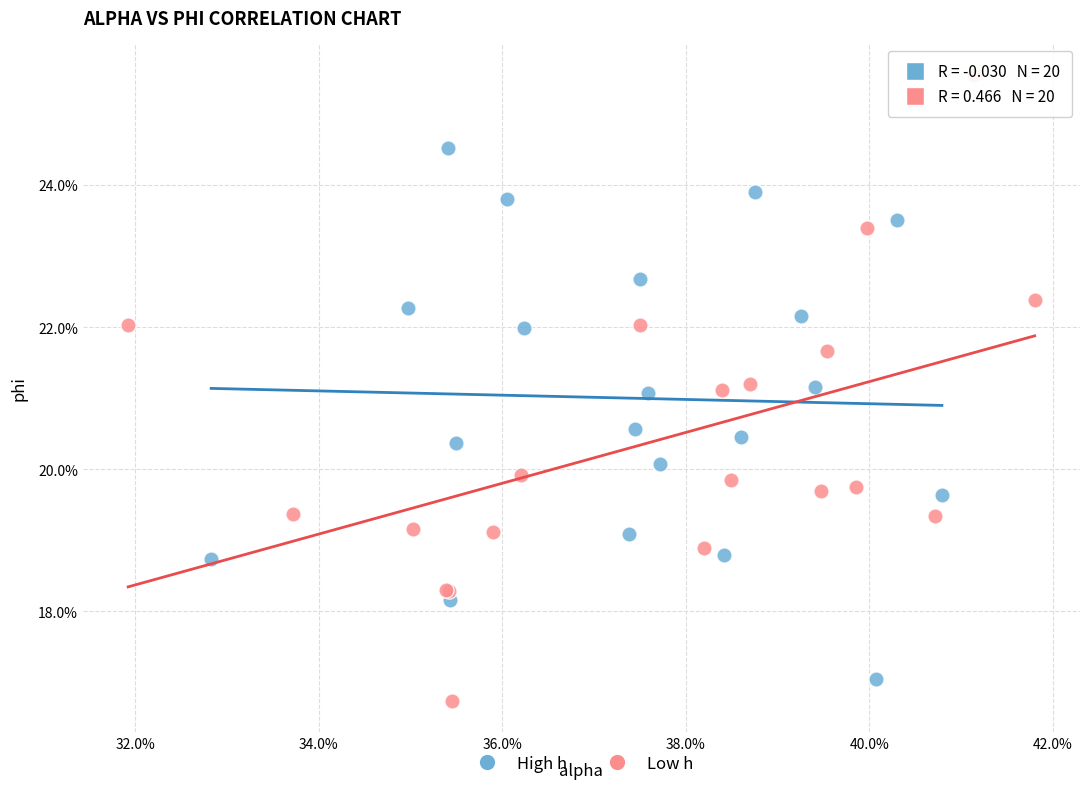

Which series contains the highest Y value?

Low h